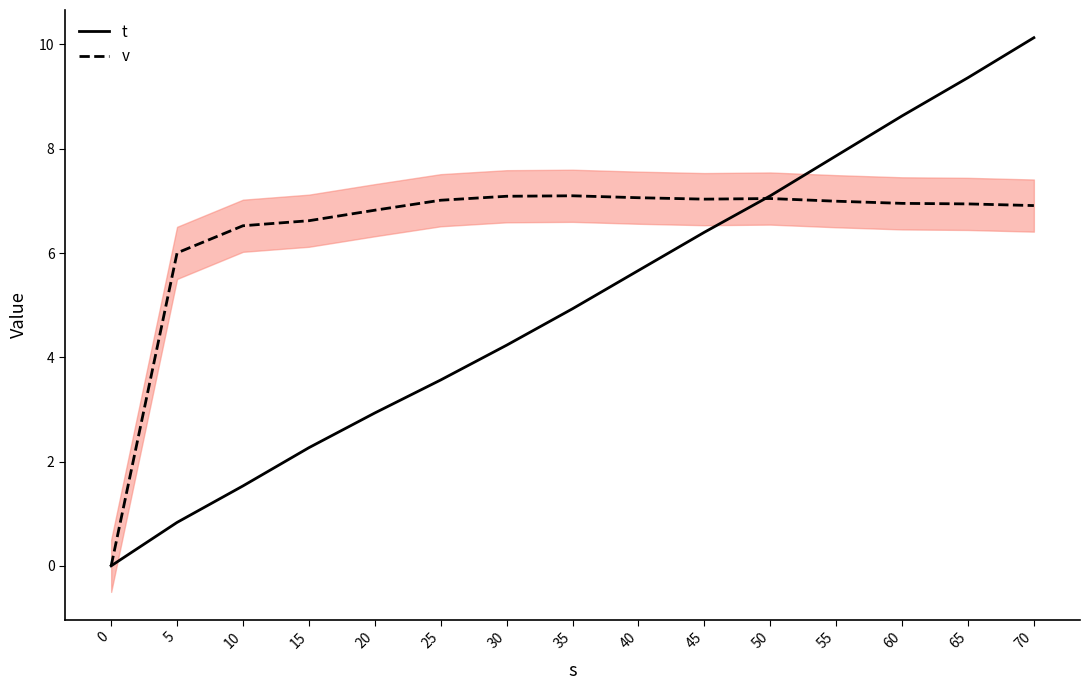

Reading left to right, transcribe all the data shown in this chart.

t: 0=0.0	5=0.8	10=1.5	15=2.3	20=2.9	25=3.6	30=4.2	35=4.9	40=5.7	45=6.4	50=7.1	55=7.9	60=8.6	65=9.4	70=10.1
v: 0=0.0	5=6.0	10=6.5	15=6.6	20=6.8	25=7.0	30=7.1	35=7.1	40=7.1	45=7.0	50=7.0	55=7.0	60=7.0	65=6.9	70=6.9